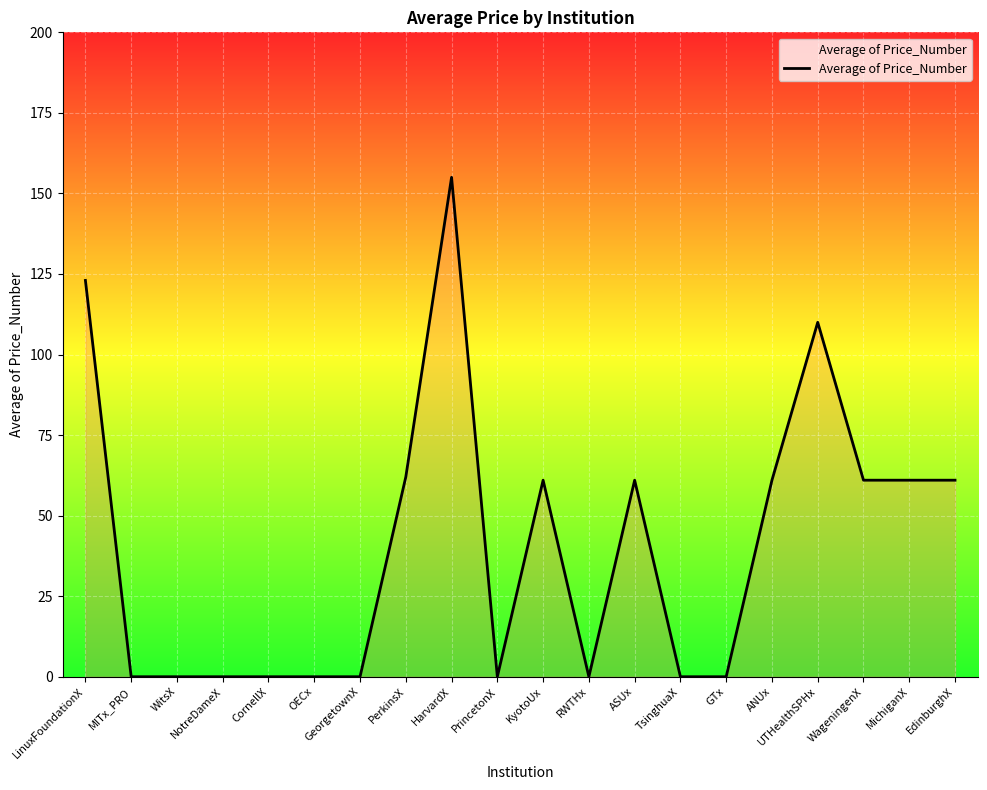

What is the difference between the maximum and minimum values?

155